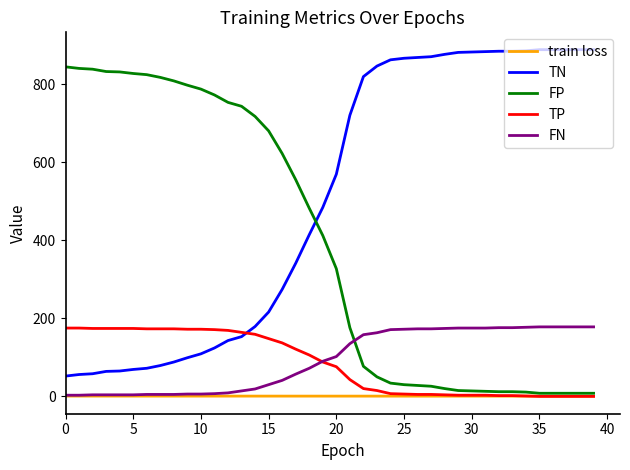

Which series has the largest total across all categories?

TN